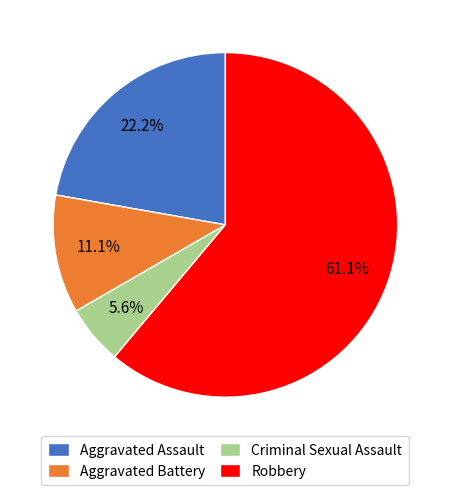

Is it true that Robbery is 20% of the pie?

False